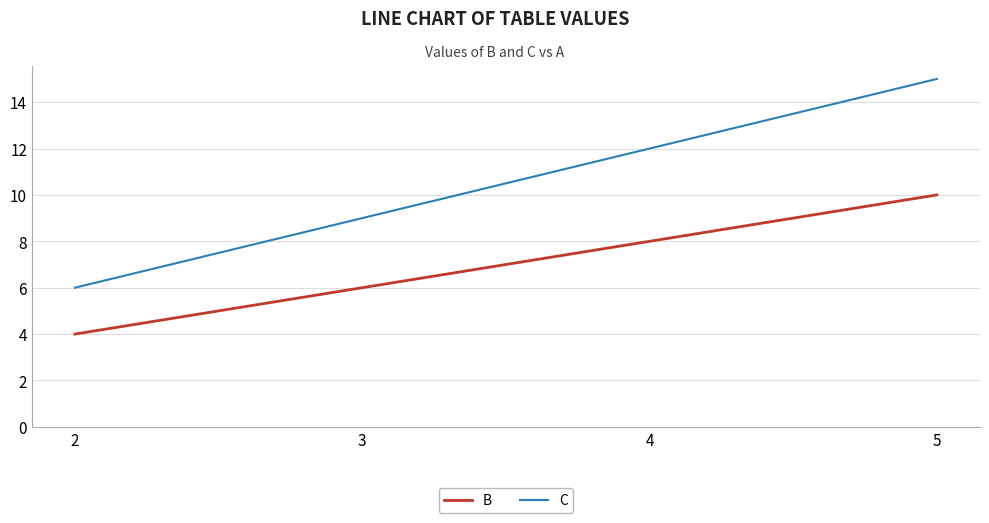

Rank the categories by C value from lowest to highest.

2, 3, 4, 5